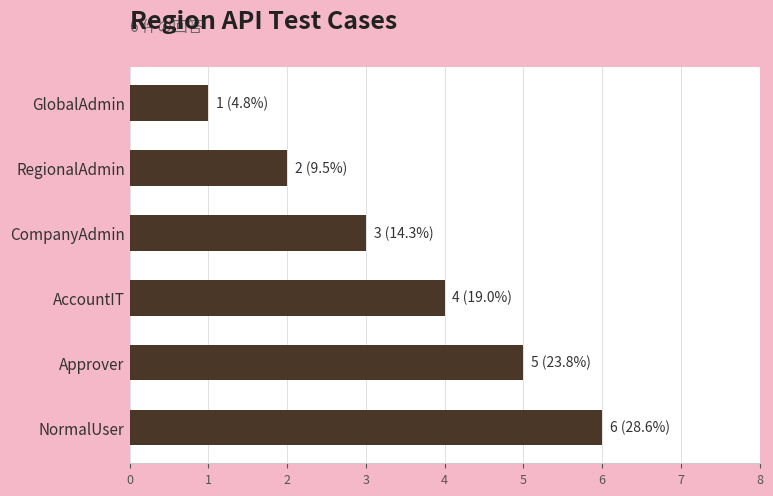

Reading bottom to top, extract all data points from this chart.

NormalUser=6	Approver=5	AccountIT=4	CompanyAdmin=3	RegionalAdmin=2	GlobalAdmin=1